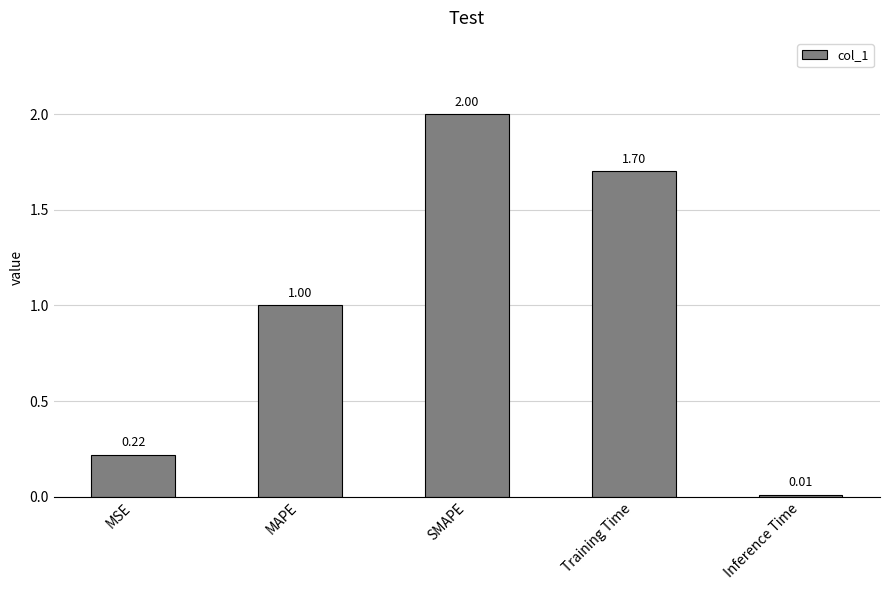

Is it true that the value at SMAPE is 3.0?

False